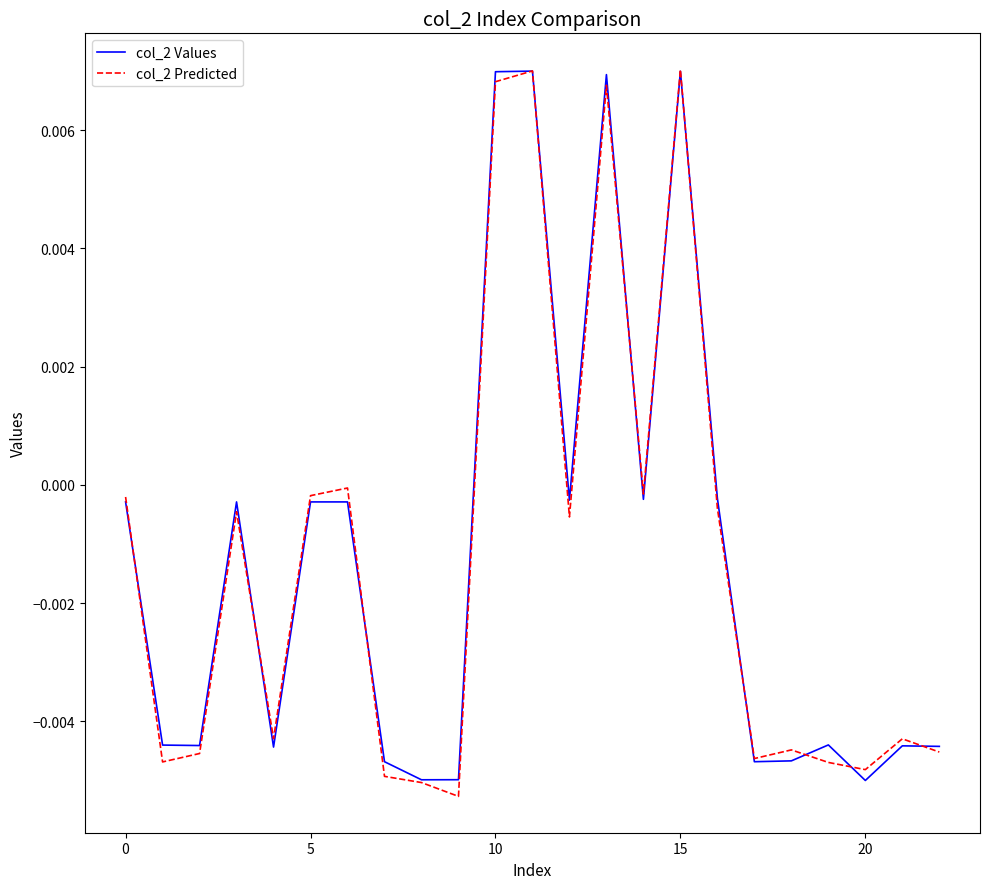

Is this an area chart (filled region under the line)?

No